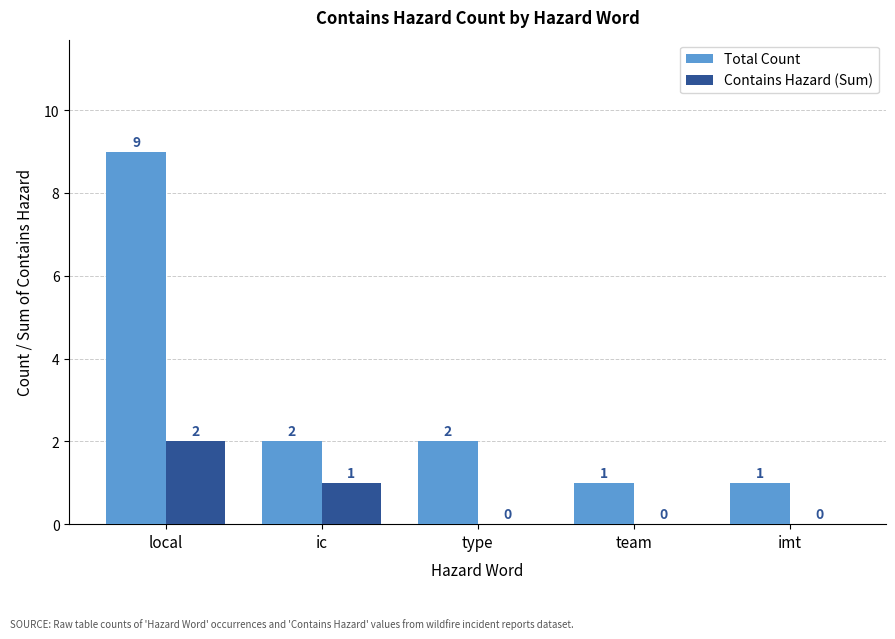

What is the greatest value displayed?

9